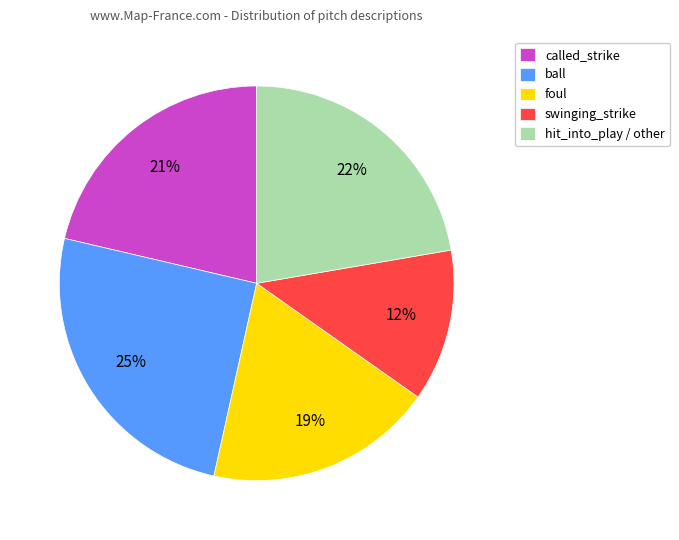

How many slices are in this pie chart?

5